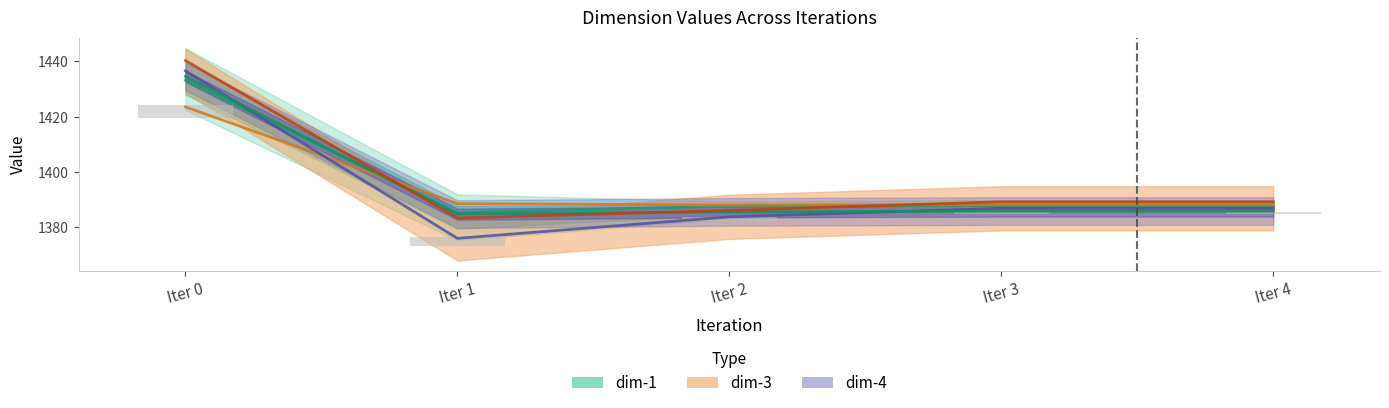

Are the bars horizontal?

No